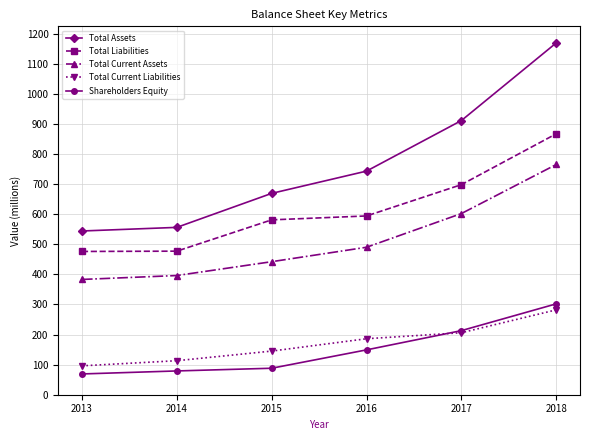

True or false: Total Current Assets and Shareholders Equity cross at least once.

False